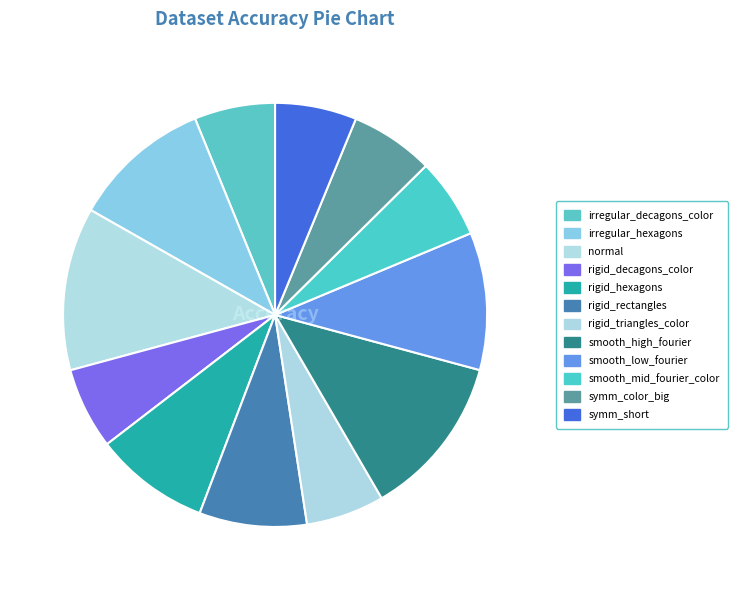

Rank the categories by value from lowest to highest.

rigid_triangles_color, smooth_mid_fourier_color, irregular_decagons_color, symm_short, rigid_decagons_color, symm_color_big, rigid_rectangles, rigid_hexagons, smooth_low_fourier, irregular_hexagons, smooth_high_fourier, normal